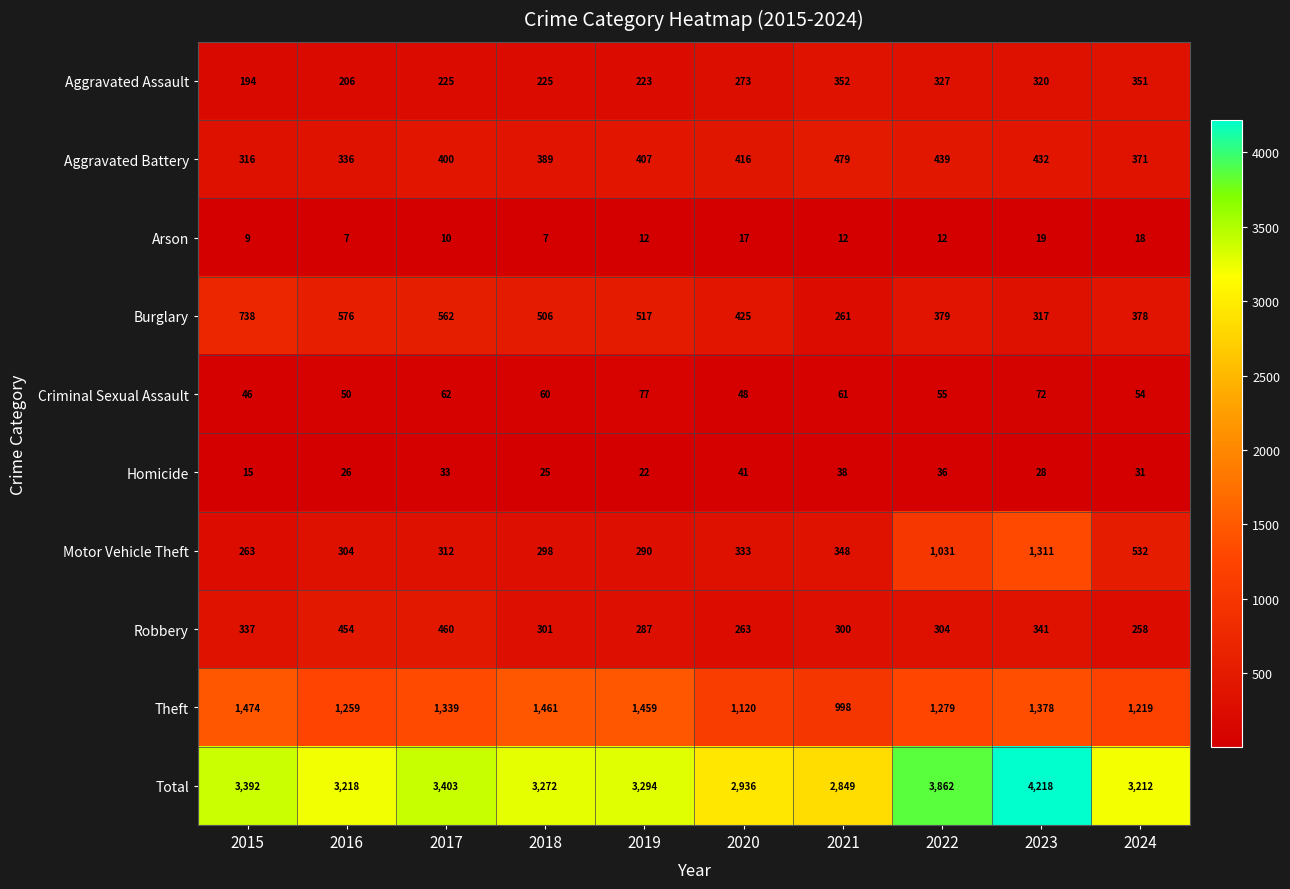

What is the sum of the Criminal Sexual Assault values at 2017 and 2018?

122